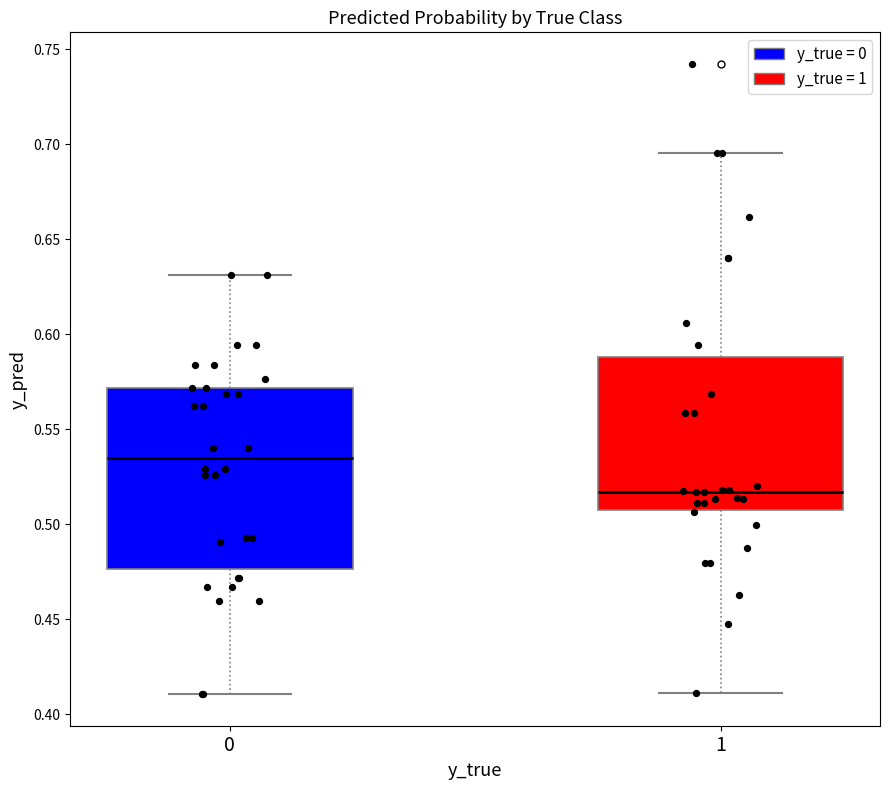

Reading left to right, transcribe this box plot: for each box, give where its median line is, the range the box spans, and where its two whiskers end, as read against the y-axis. The values are not printed on the chart, so give them approximately, as read against the axis.

0: median 0.535, box 0.475 to 0.570, whiskers 0.410 to 0.630
1: median 0.515, box 0.510 to 0.590, whiskers 0.410 to 0.695